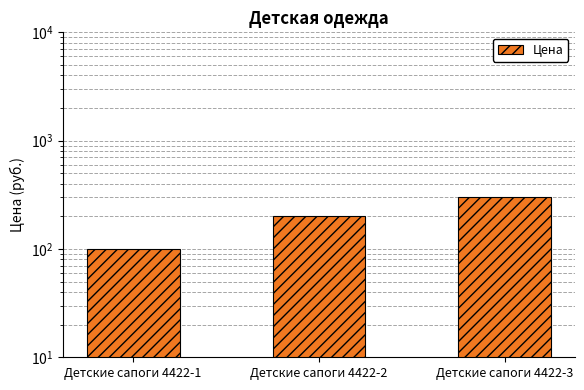

Which has a higher value, Детские сапоги 4422-2 or Детские сапоги 4422-1?

Детские сапоги 4422-2